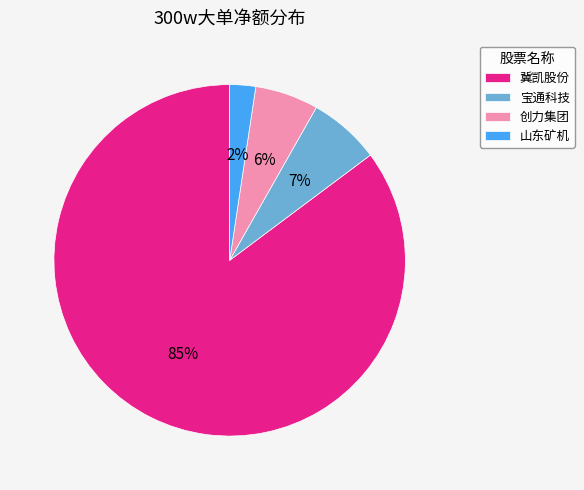

The 创力集团 slice represents 12% of the pie. True or false?

False